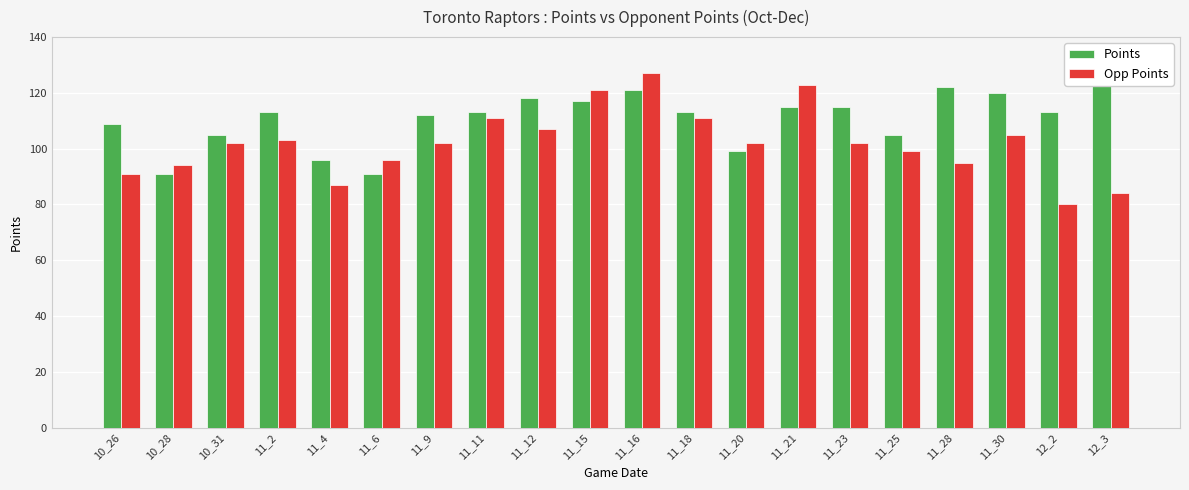

Rank the series by their average value, from highest to lowest.

Points, Opp Points